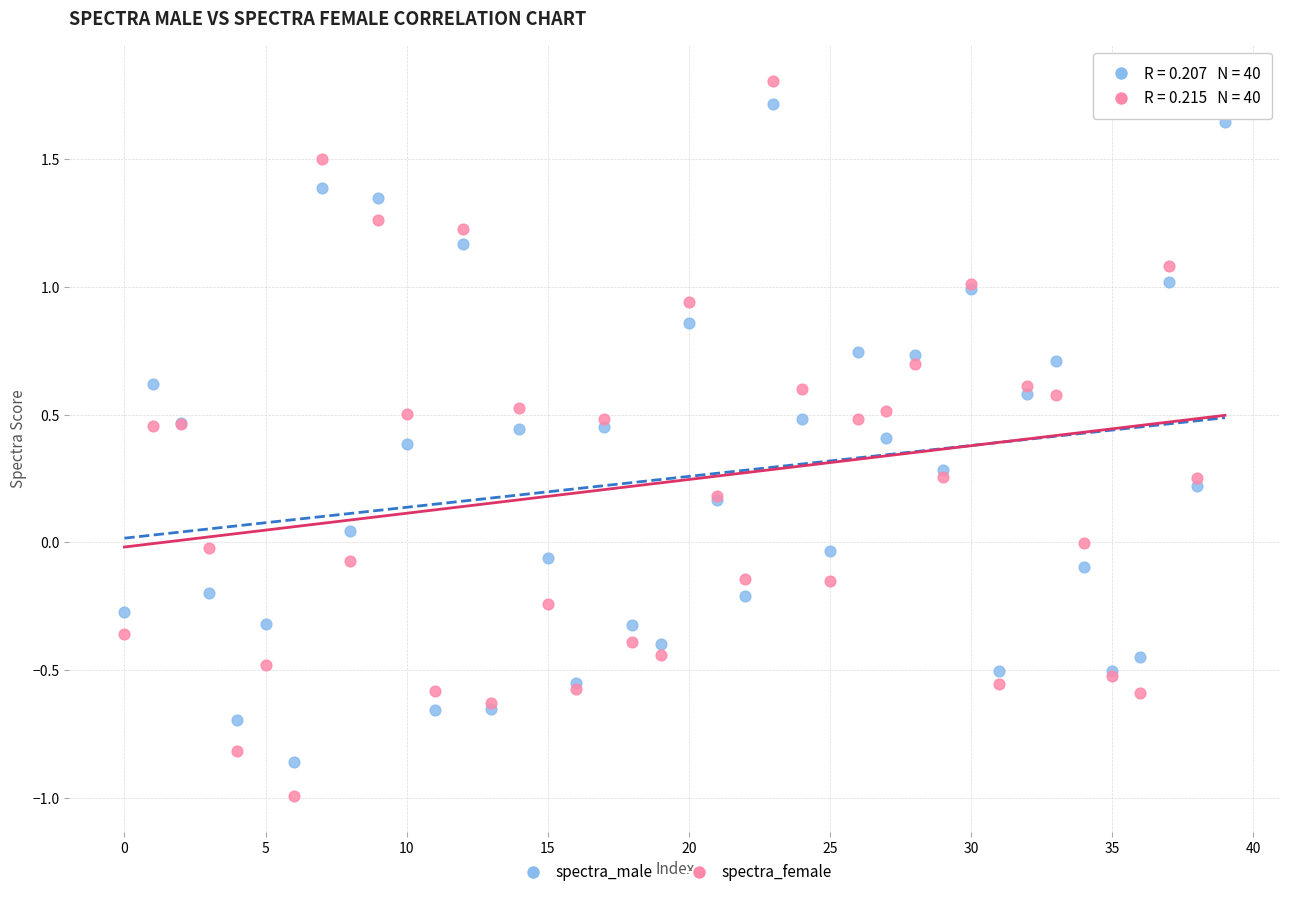

Which series reaches the maximum Y coordinate?

spectra_female